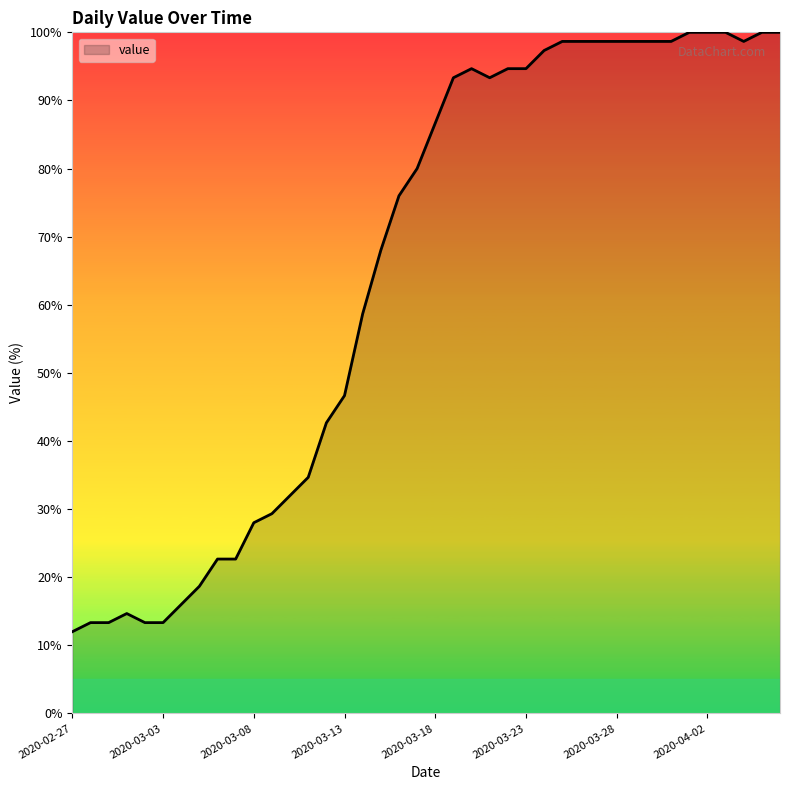

What is the smallest value displayed?

12.0